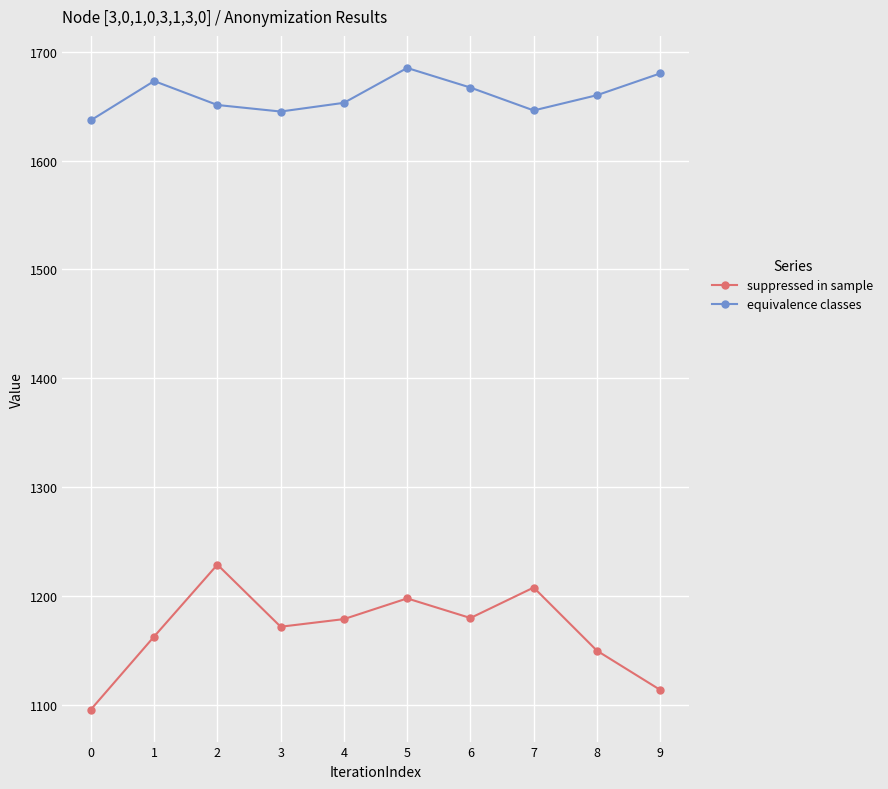

What is the difference between the highest and lowest values at 7?

438